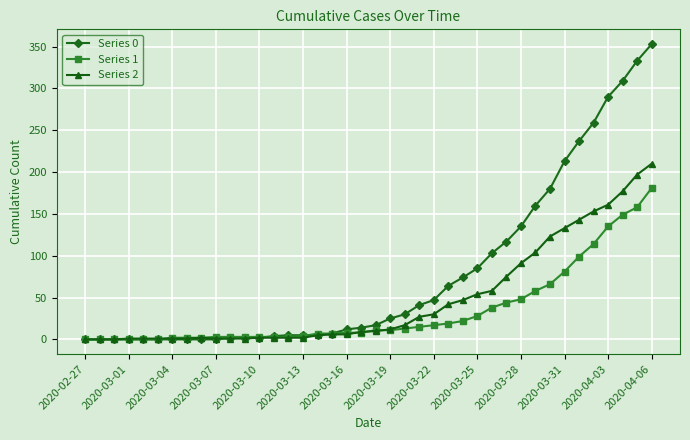

List the series in order of their overall mean, highest first.

Series 0, Series 2, Series 1